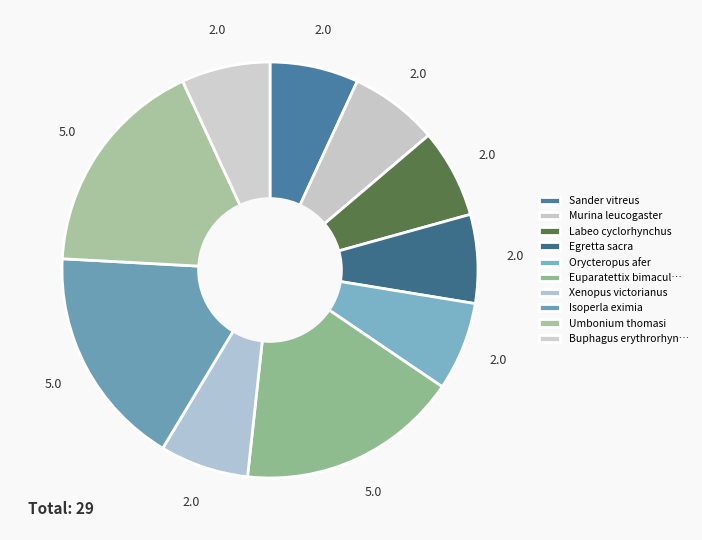

True or false: Orycteropus afer accounts for 7% of the total.

True